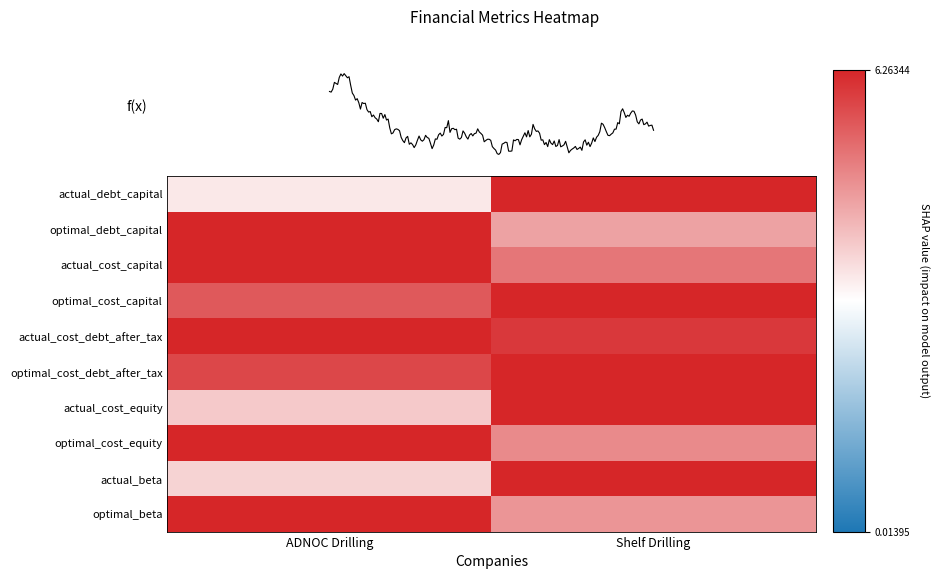

Which series changed the most between ADNOC Drilling and Shelf Drilling?

actual_debt_capital